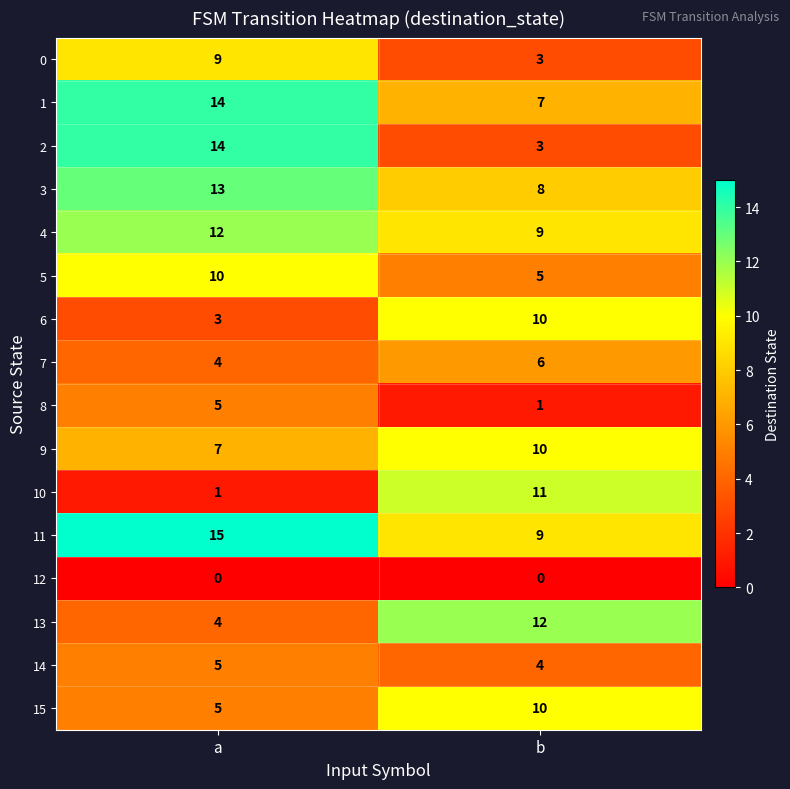

Between a and b, which series saw the biggest shift?

2